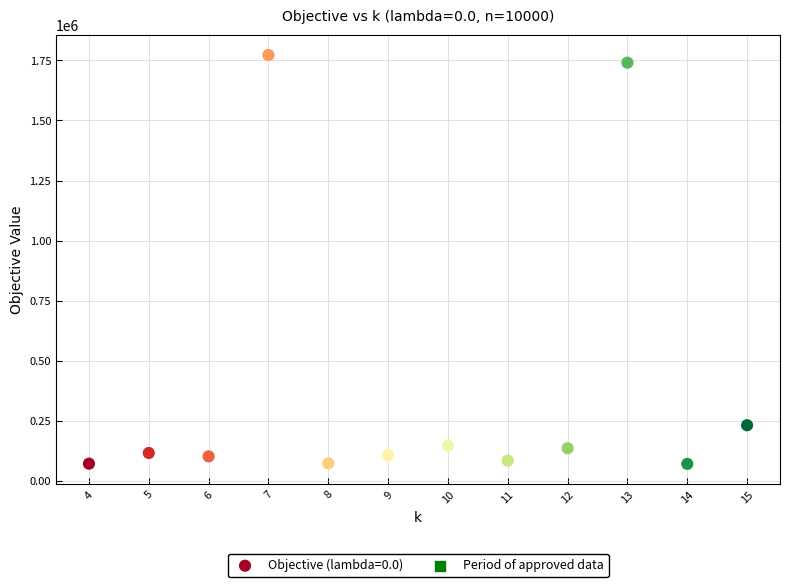

What is the average Y value?

387190.6